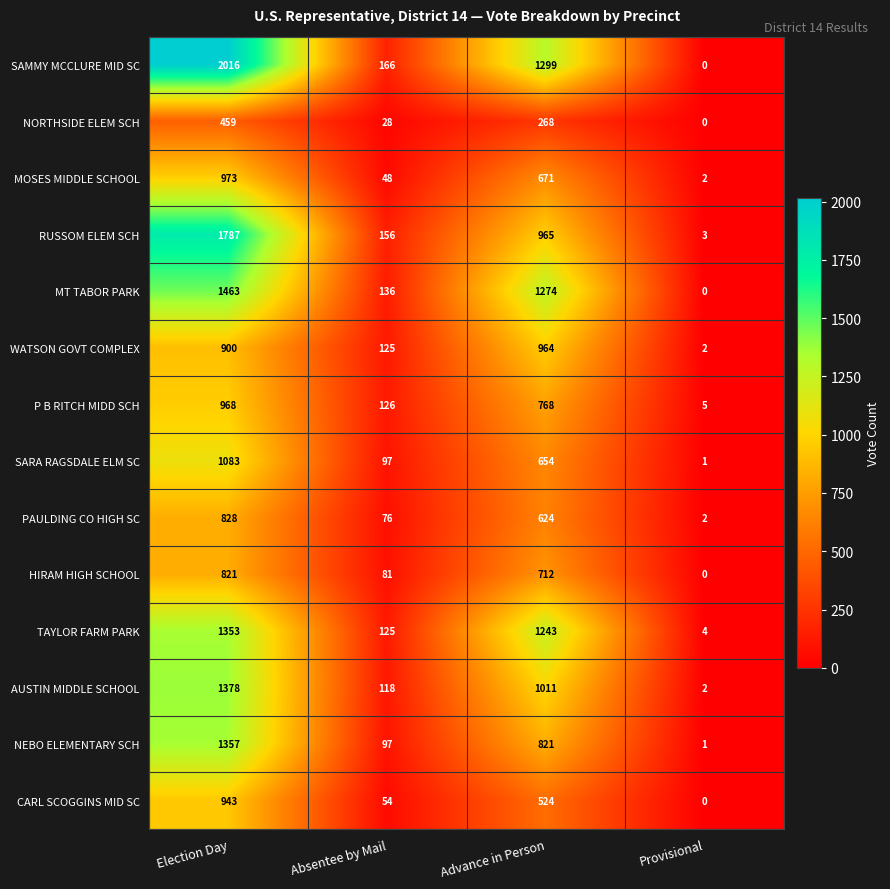

What is the difference between the maximum and minimum values in the NEBO ELEMENTARY SCH series?

1356